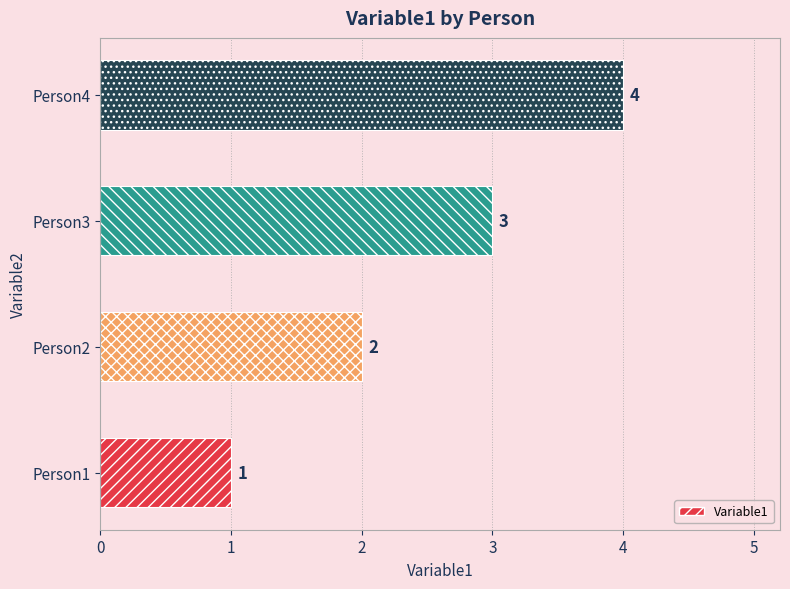

Reading right to left, extract all data points from this chart.

4	3	2	1